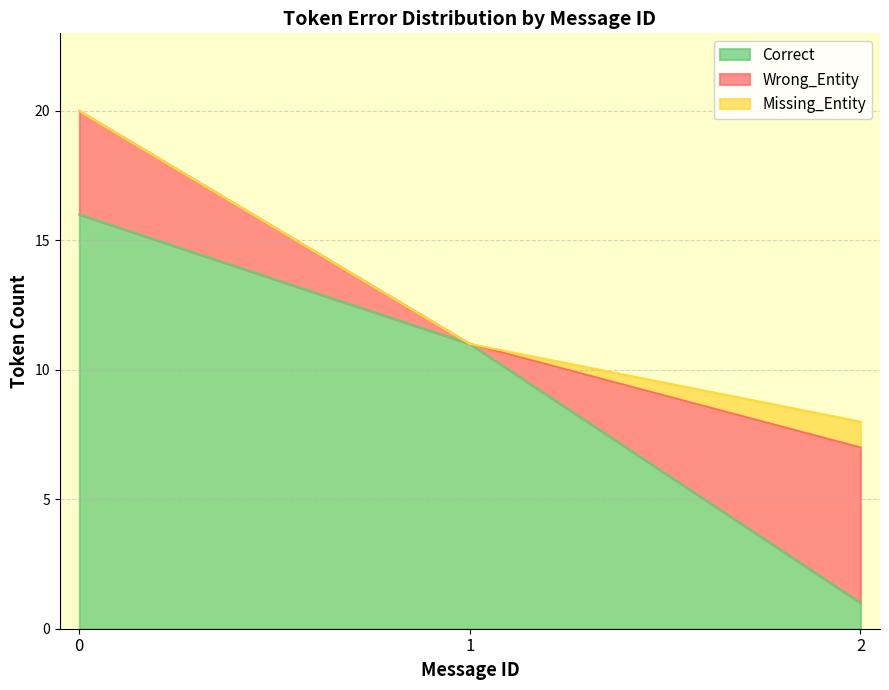

List the series in order of their overall mean, lowest first.

Missing_Entity, Wrong_Entity, Correct